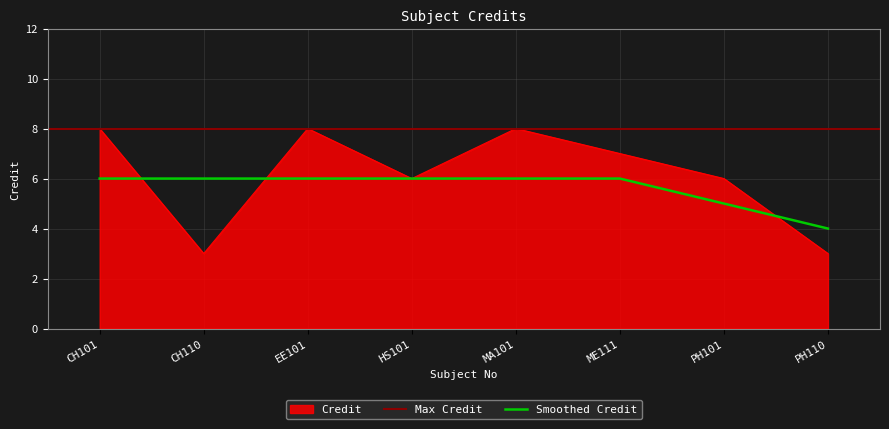

What is the value of the 4th point from the left?

6